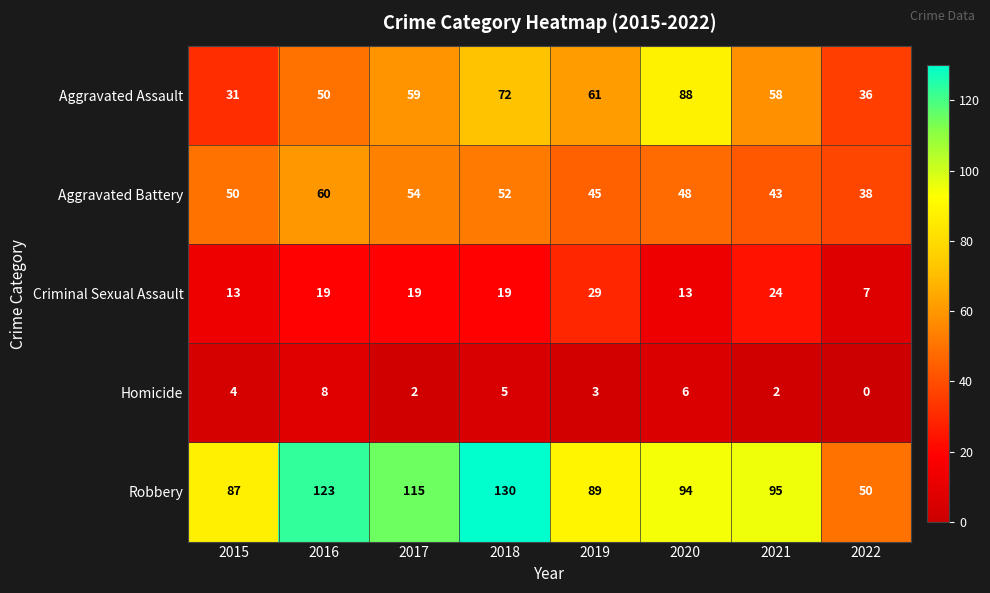

At 2015, list the series in order from largest to smallest.

Robbery, Aggravated Battery, Aggravated Assault, Criminal Sexual Assault, Homicide